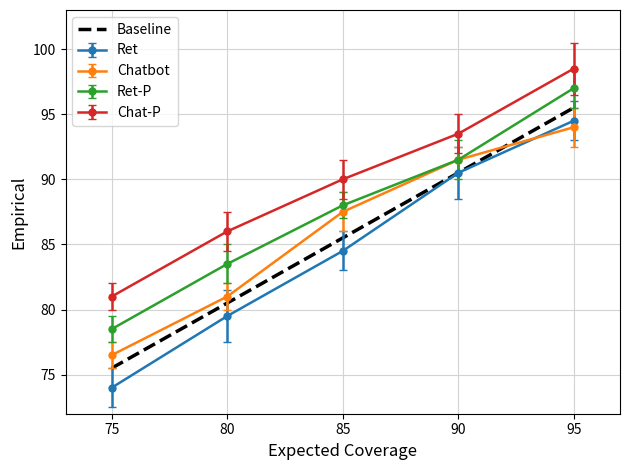

Rank the categories by Baseline value from lowest to highest.

75, 80, 85, 90, 95